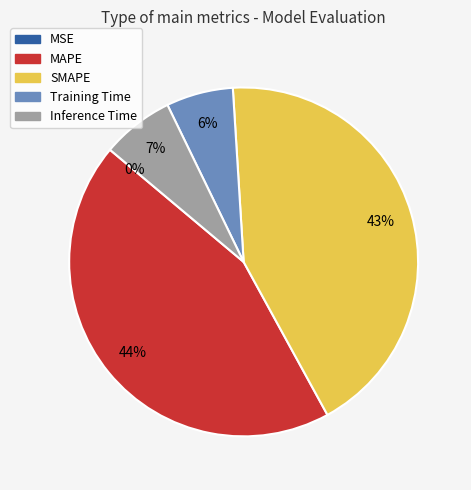

Which category has the biggest portion of the pie?

MAPE